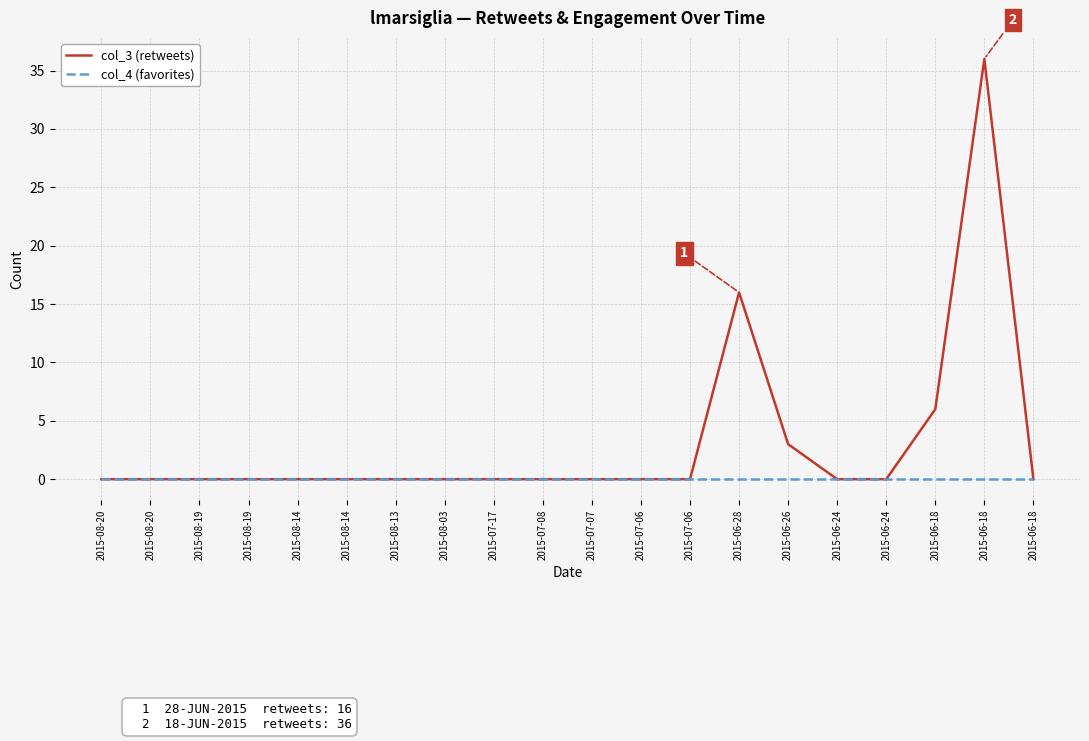

List the series in order of their overall mean, highest first.

col_3 (retweets), col_4 (favorites)